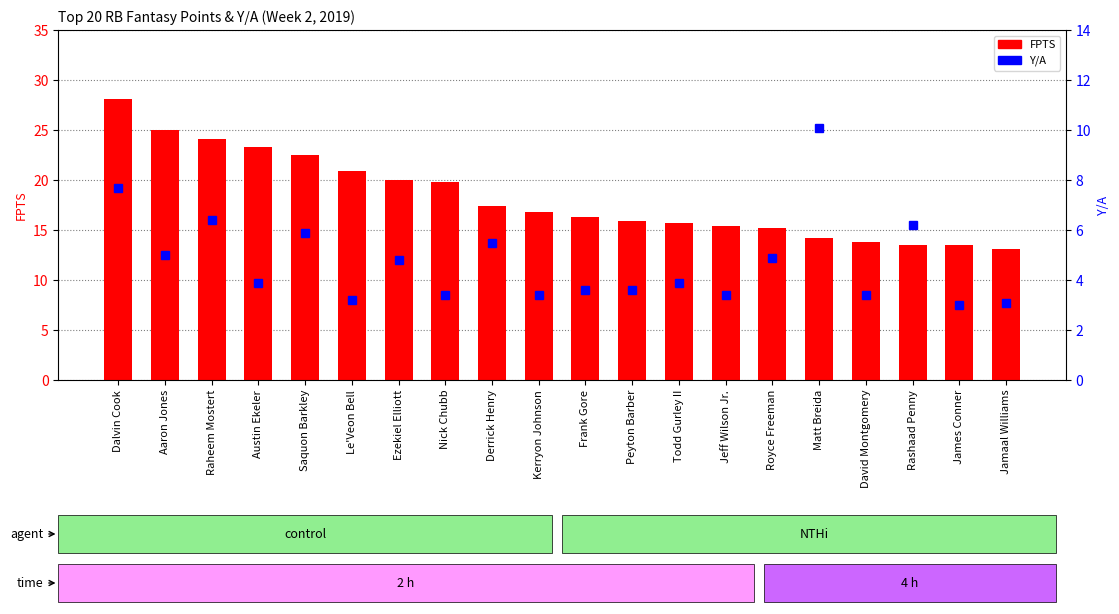

Between Austin Ekeler and Derrick Henry, which is larger?

Austin Ekeler